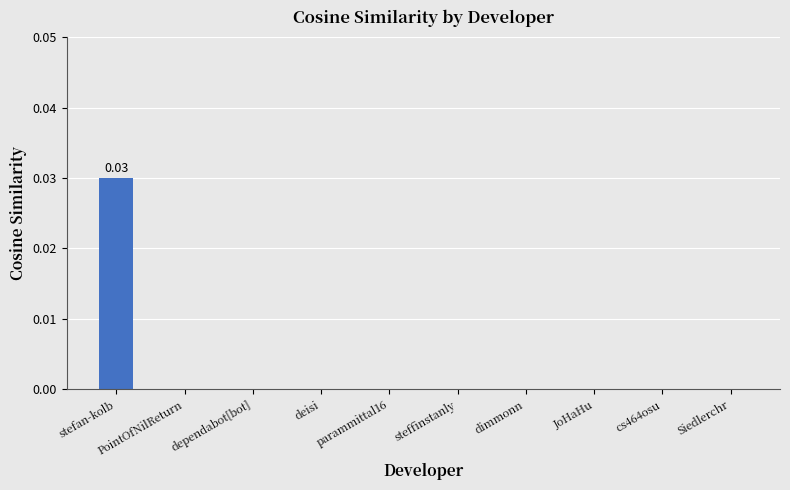

Count the number of categories in the chart.

10